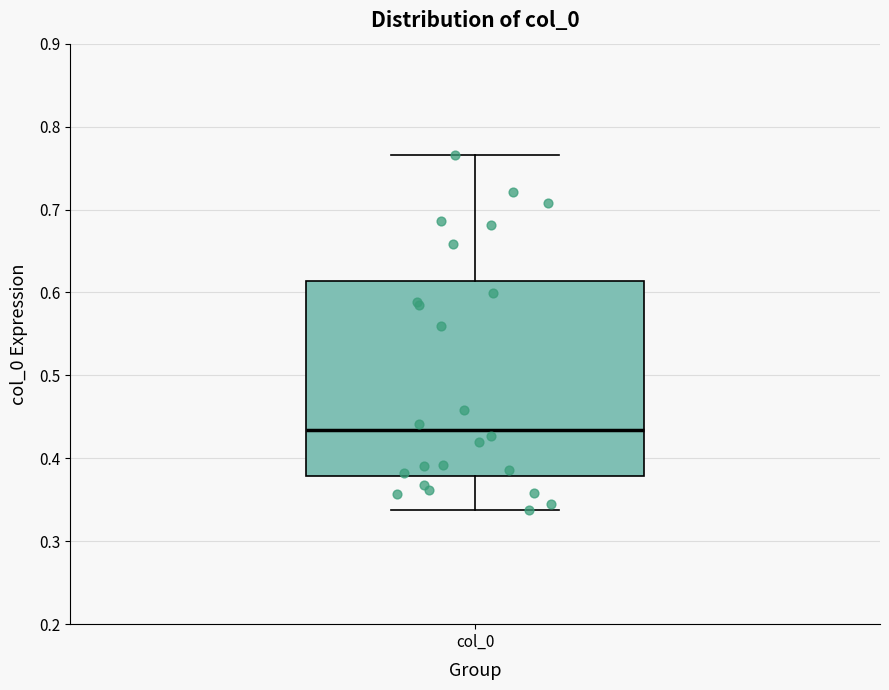

Read this box plot against the y-axis: the position of the median line, the range covered by the box, and the ends of both whiskers. The values are not printed on the chart, so give them approximately, as read against the axis.

median 0.43, box 0.38 to 0.61, whiskers 0.34 to 0.77